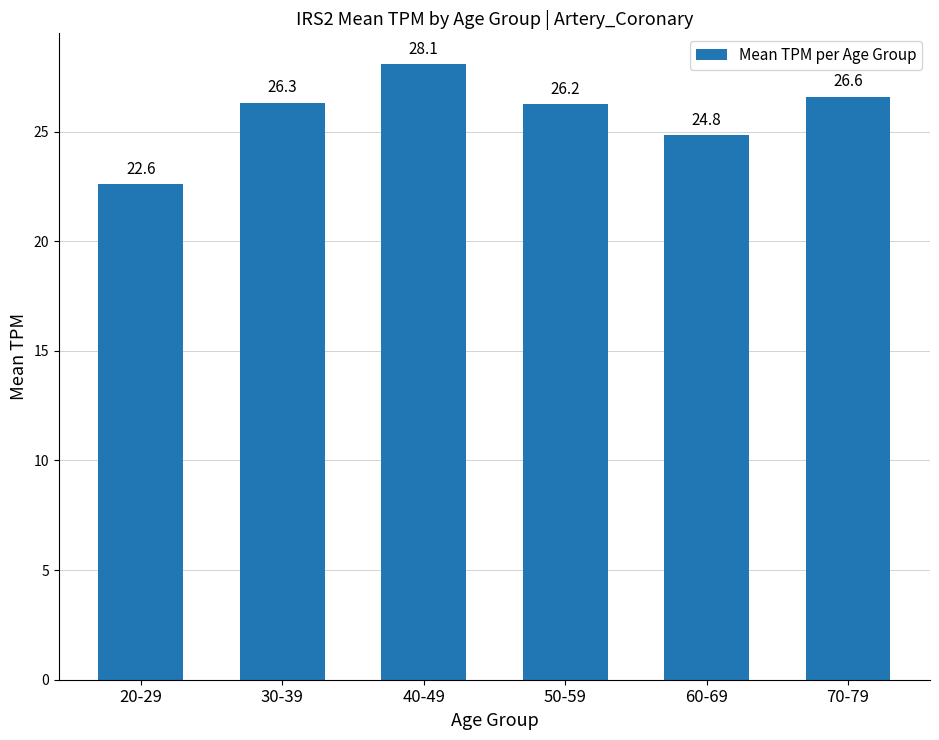

Rank the categories by value from lowest to highest.

20-29, 60-69, 50-59, 30-39, 70-79, 40-49